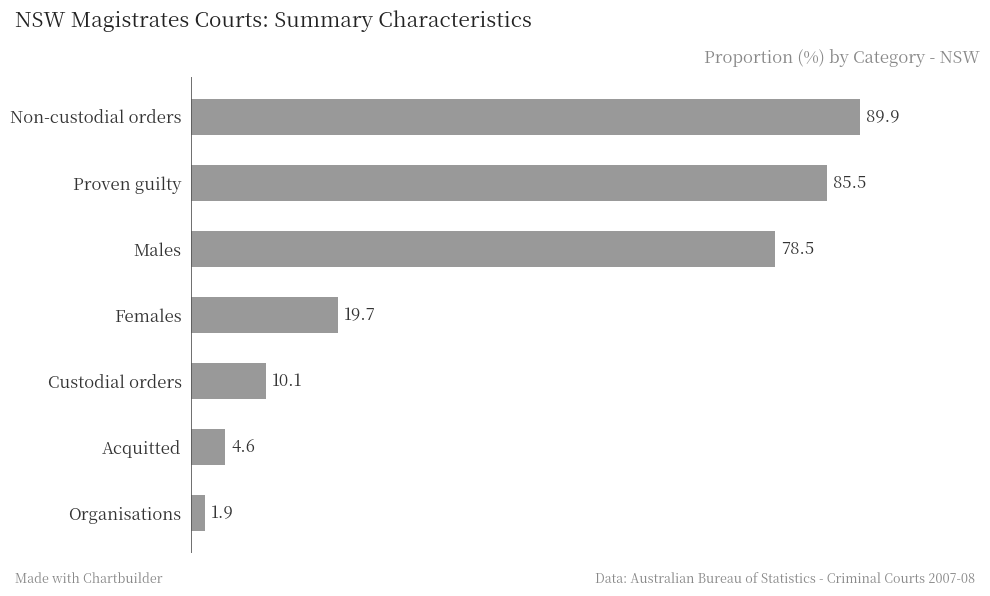

How many distinct data groups are displayed?

1